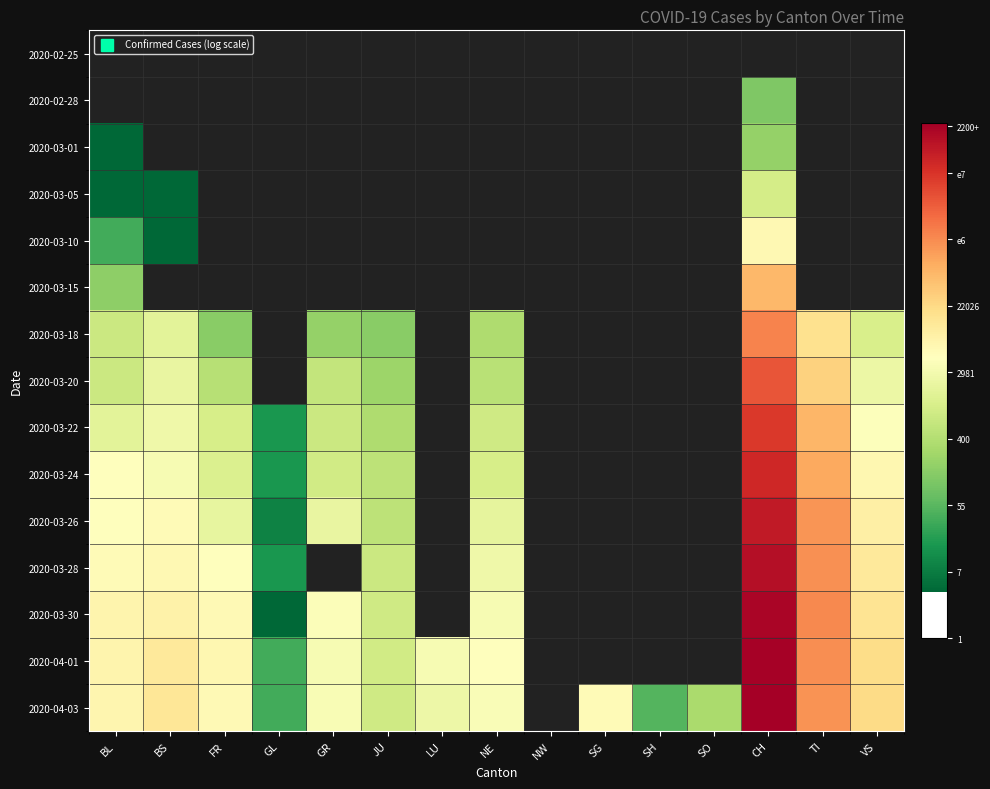

Count the number of data series in this chart.

15